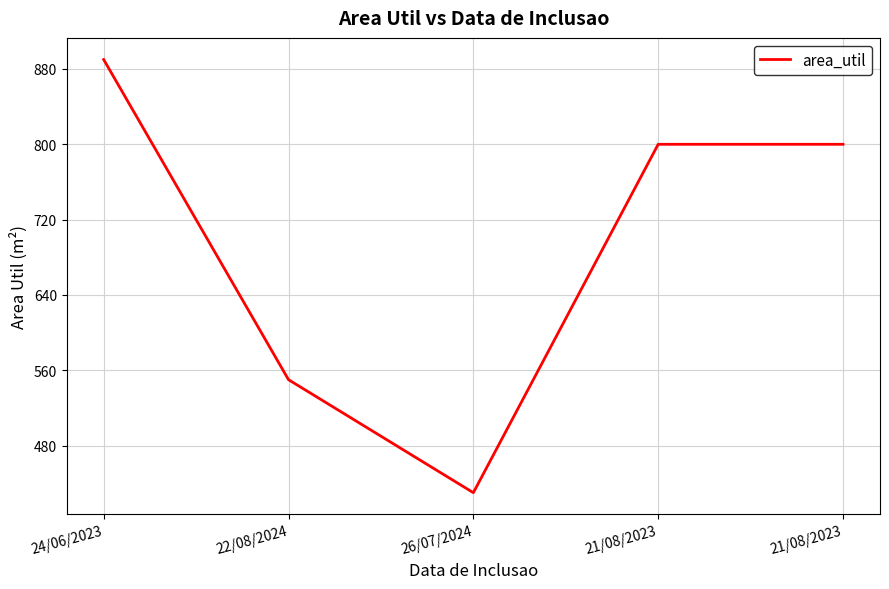

How many values are below 800?

2